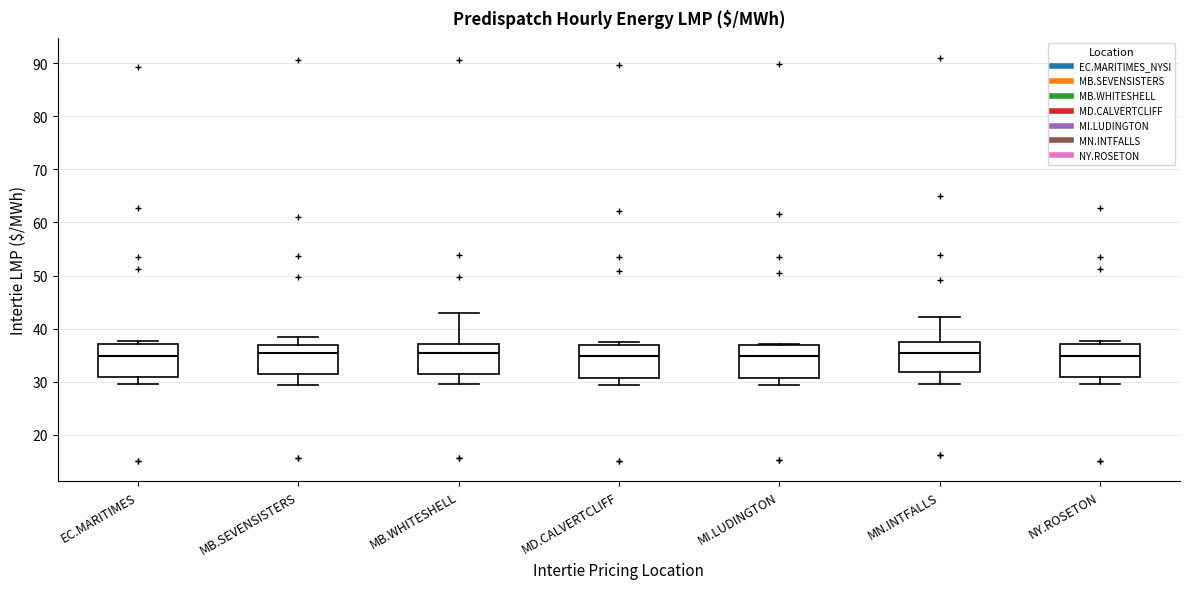

Where is the lower edge of the box for MB.SEVENSISTERS on the y-axis? The values are not printed on the chart, so give them approximately, as read against the axis.

31